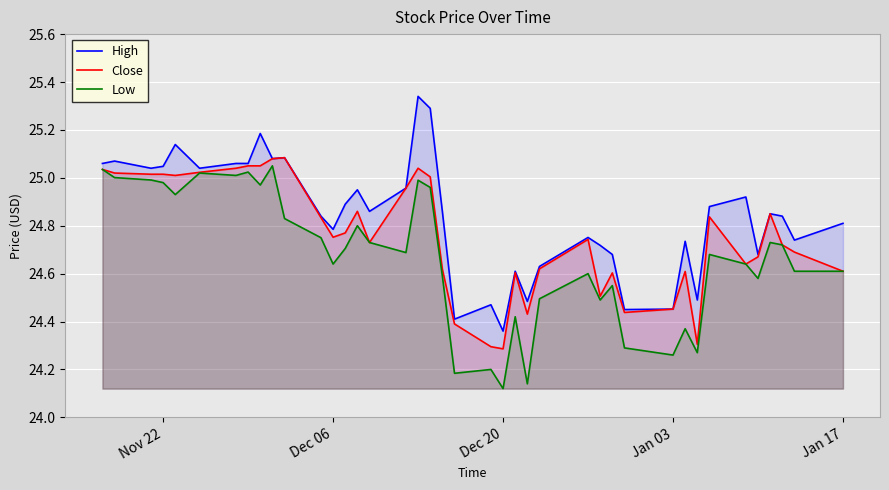

List the series in order of their overall mean, lowest first.

Low, Close, High